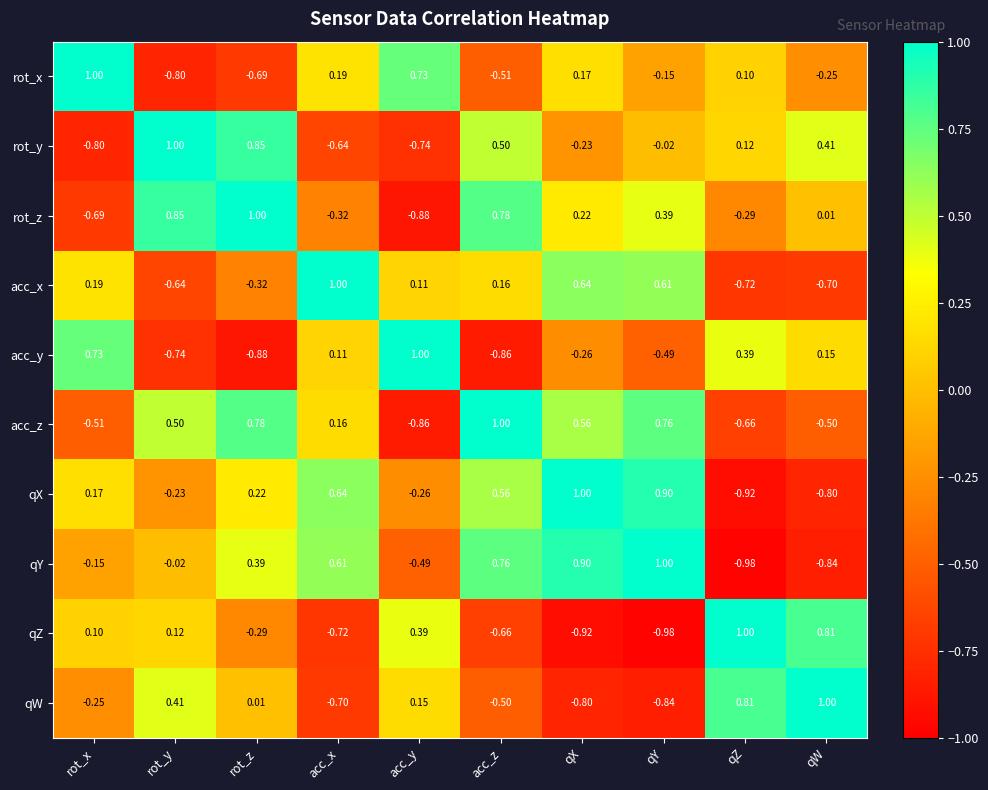

At which label is acc_x closest to 0?

acc_y